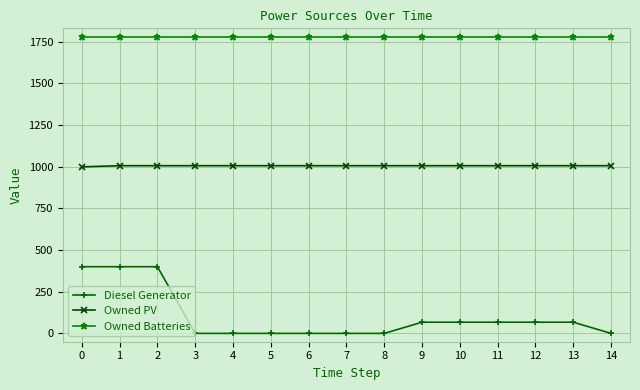

What is the sum of the Owned PV values at 14 and 4?

2012